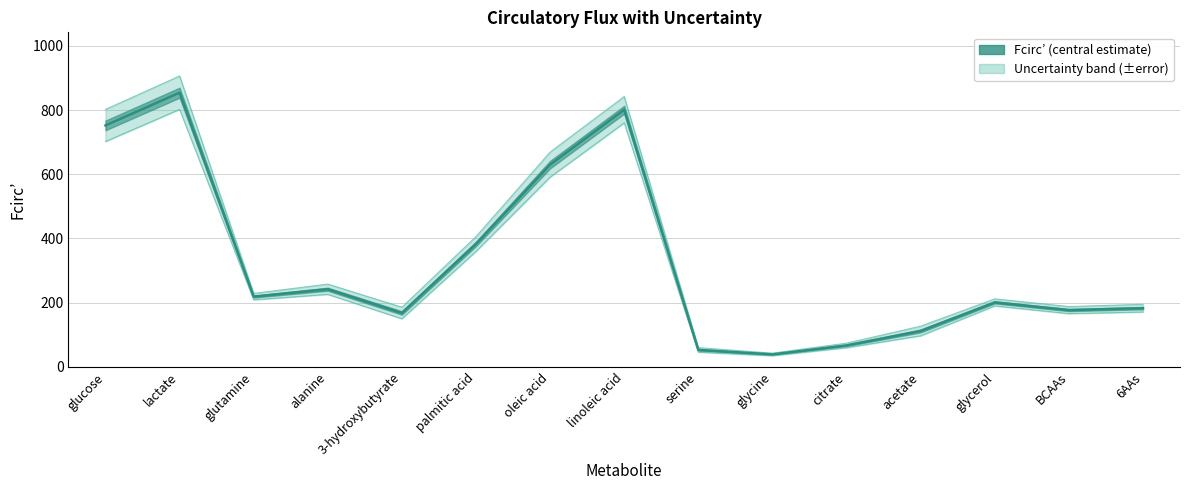

Read the value at acetate, to the nearest 100.

100